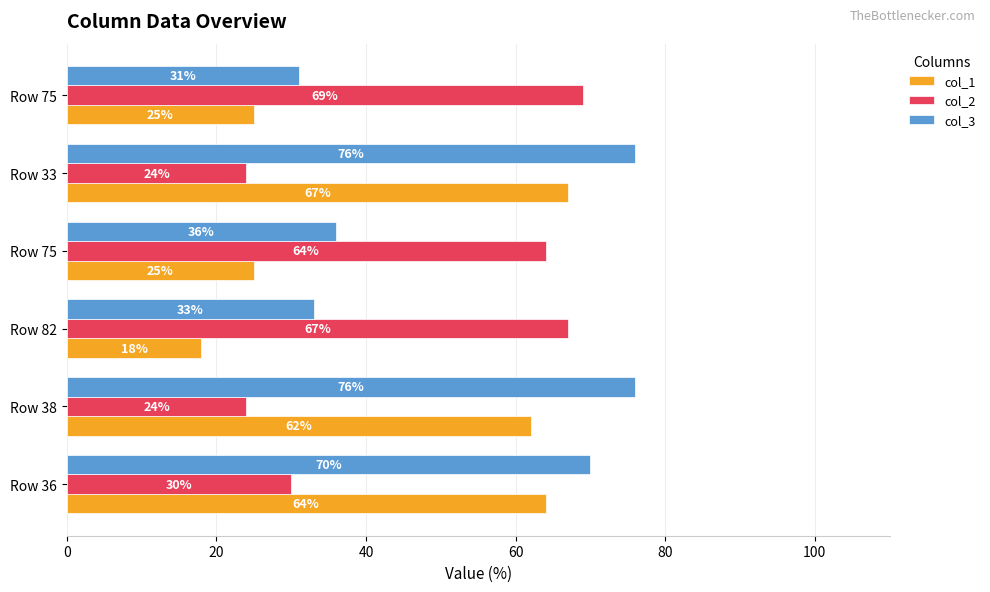

How many categories are shown in the chart?

6